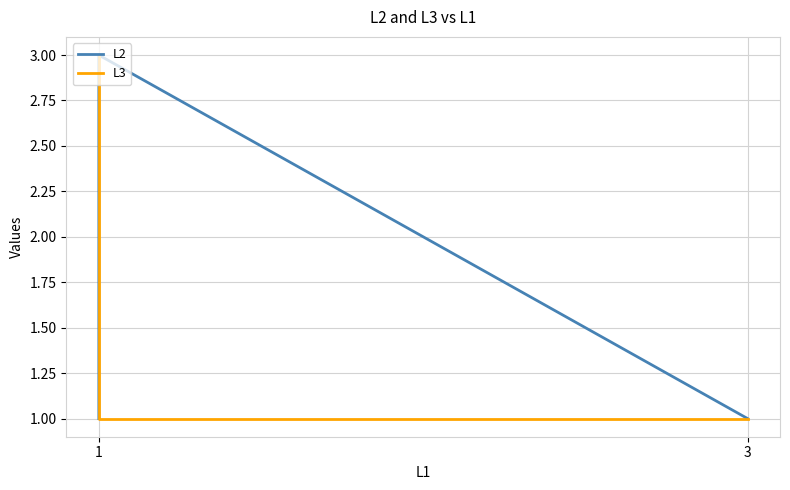

List the series in order of their peak value, highest first.

L2, L3